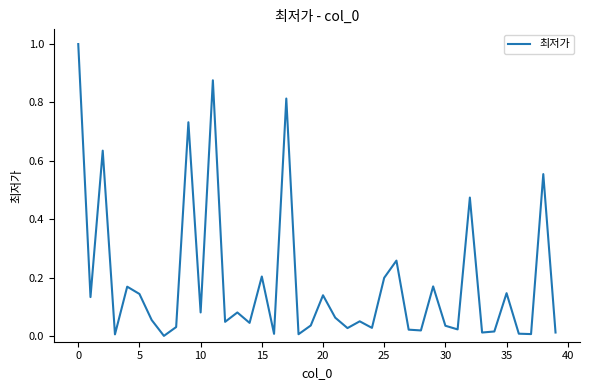

How many categories are shown in the chart?

40